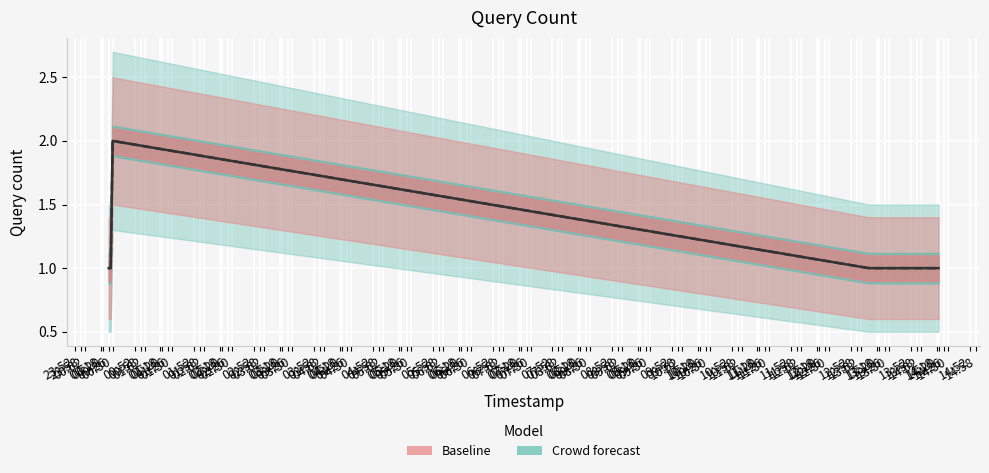

Is it true that Baseline equals 2 at 13:52?

False